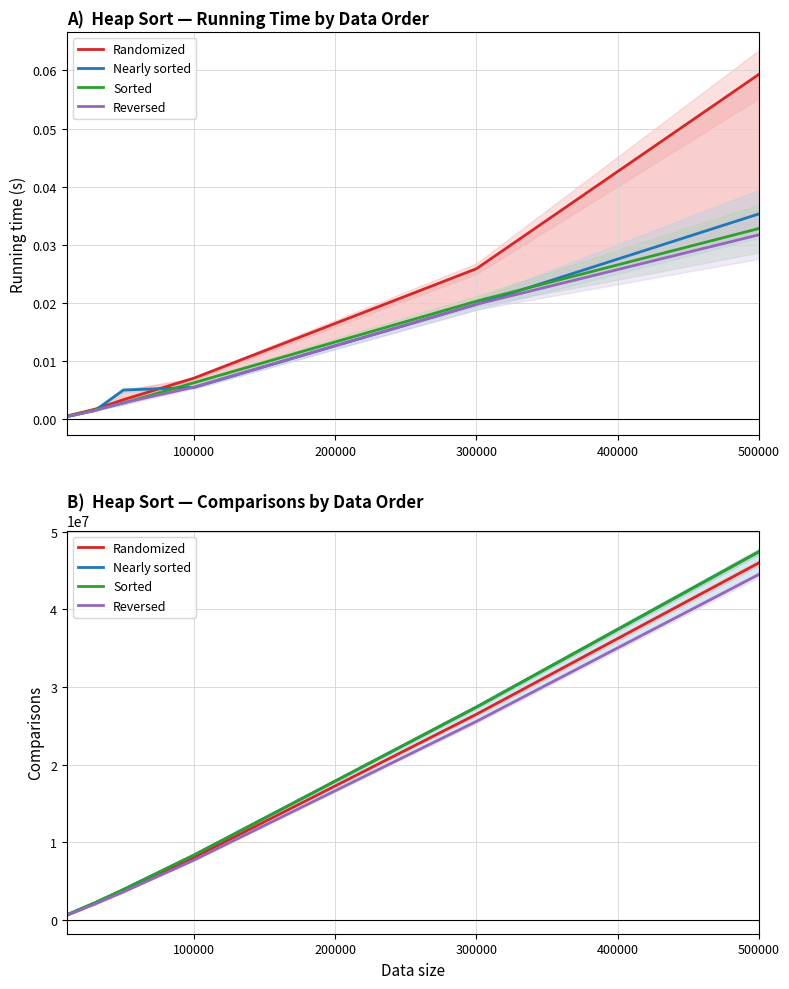

What are all the series names shown in the legend?

Randomized, Nearly sorted, Sorted, Reversed